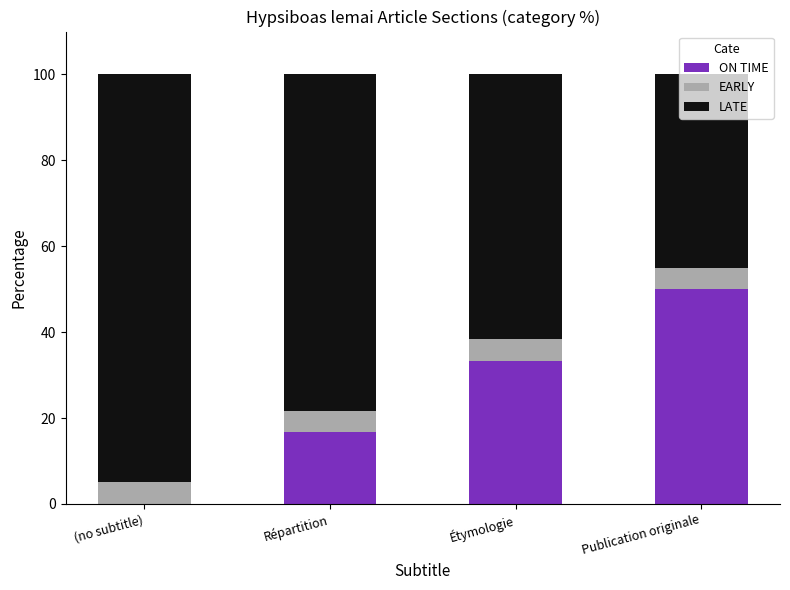

What is the total value across all series at Publication originale?

100.0